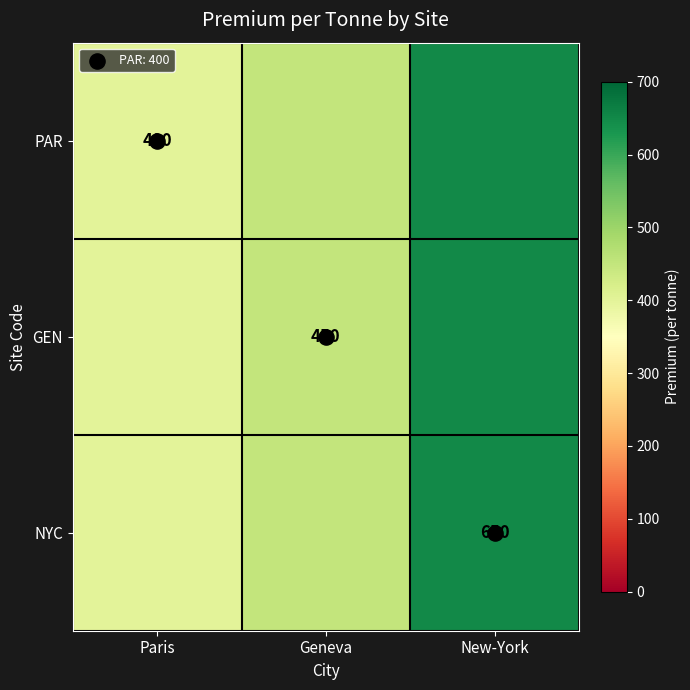

Between Geneva and Paris, which is larger?

Geneva